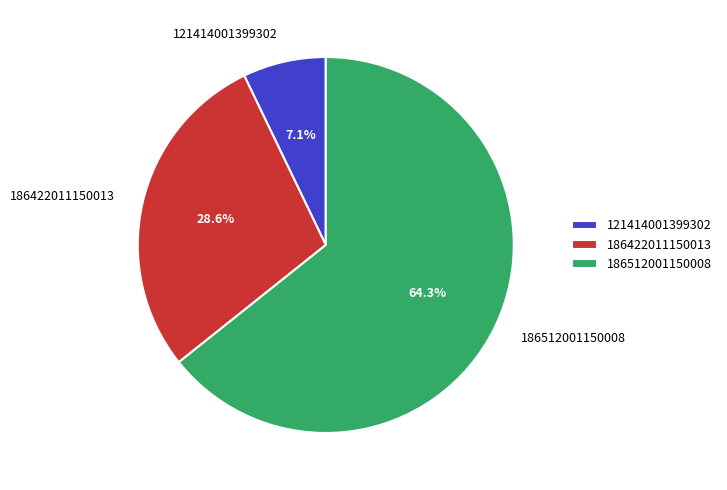

Which has a higher value, 186512001150008 or 186422011150013?

186512001150008